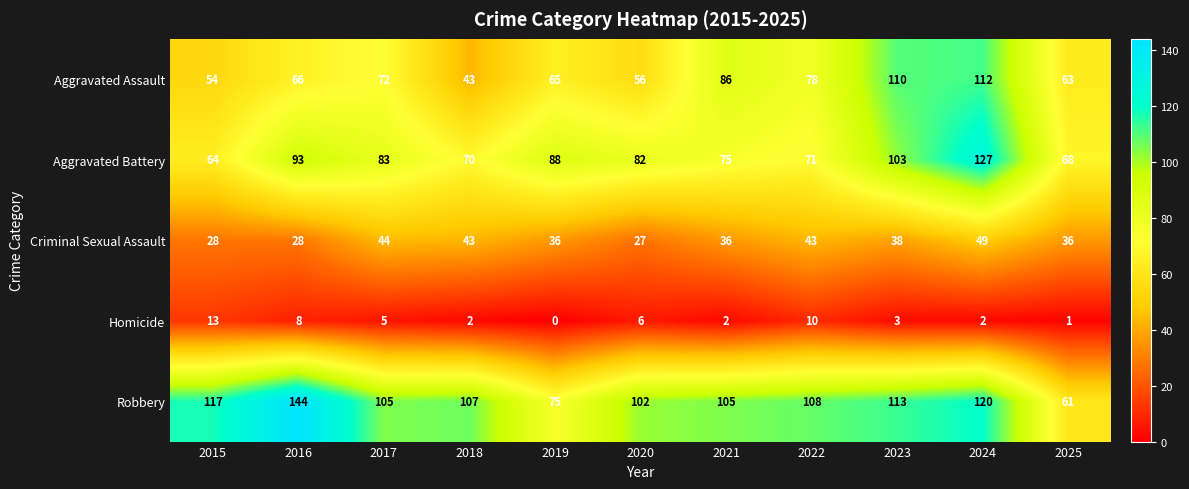

What is the difference between the maximum and minimum values in the Aggravated Assault series?

69